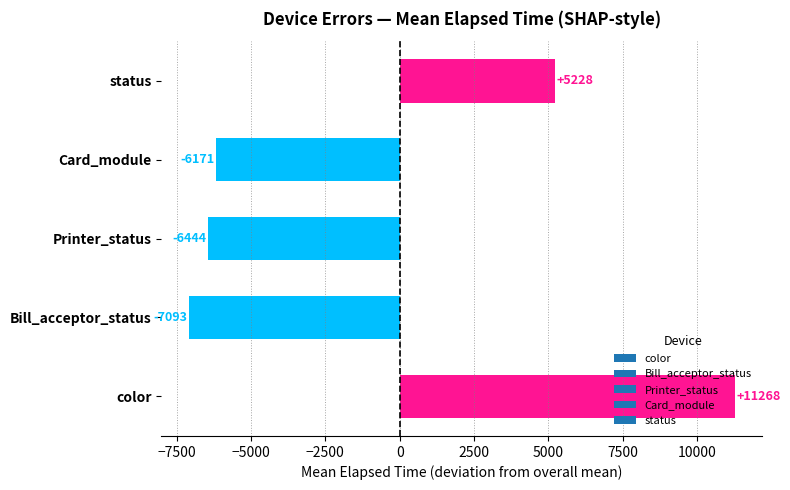

Is it true that the value at Printer_status is -2646.7?

False